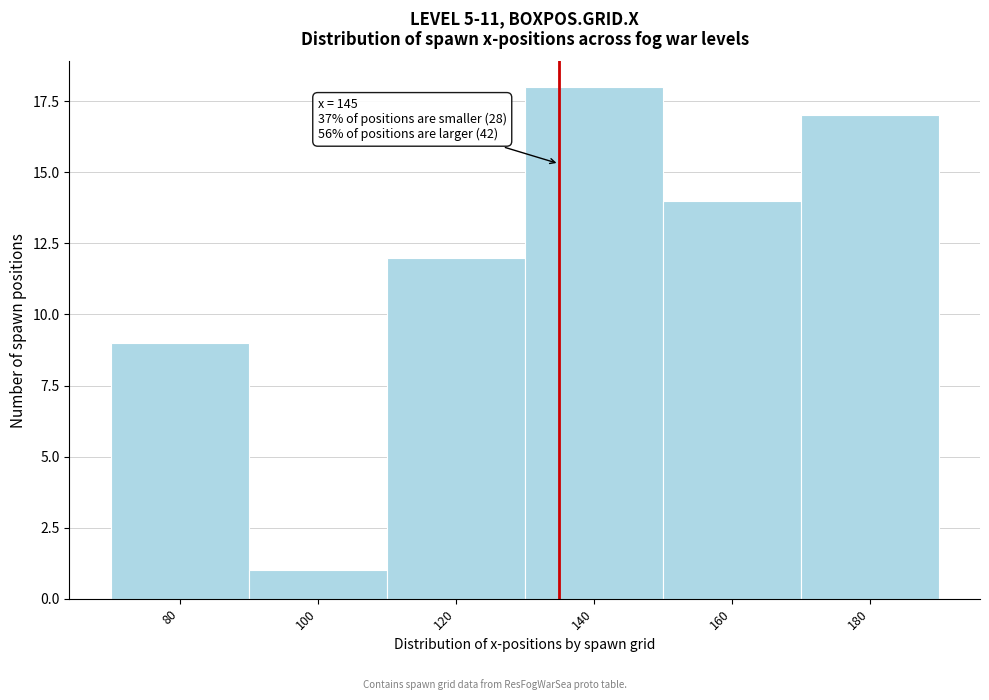

Reading right to left, what are all the values shown in this chart?

180=17	160=14	140=18	120=12	100=1	80=9